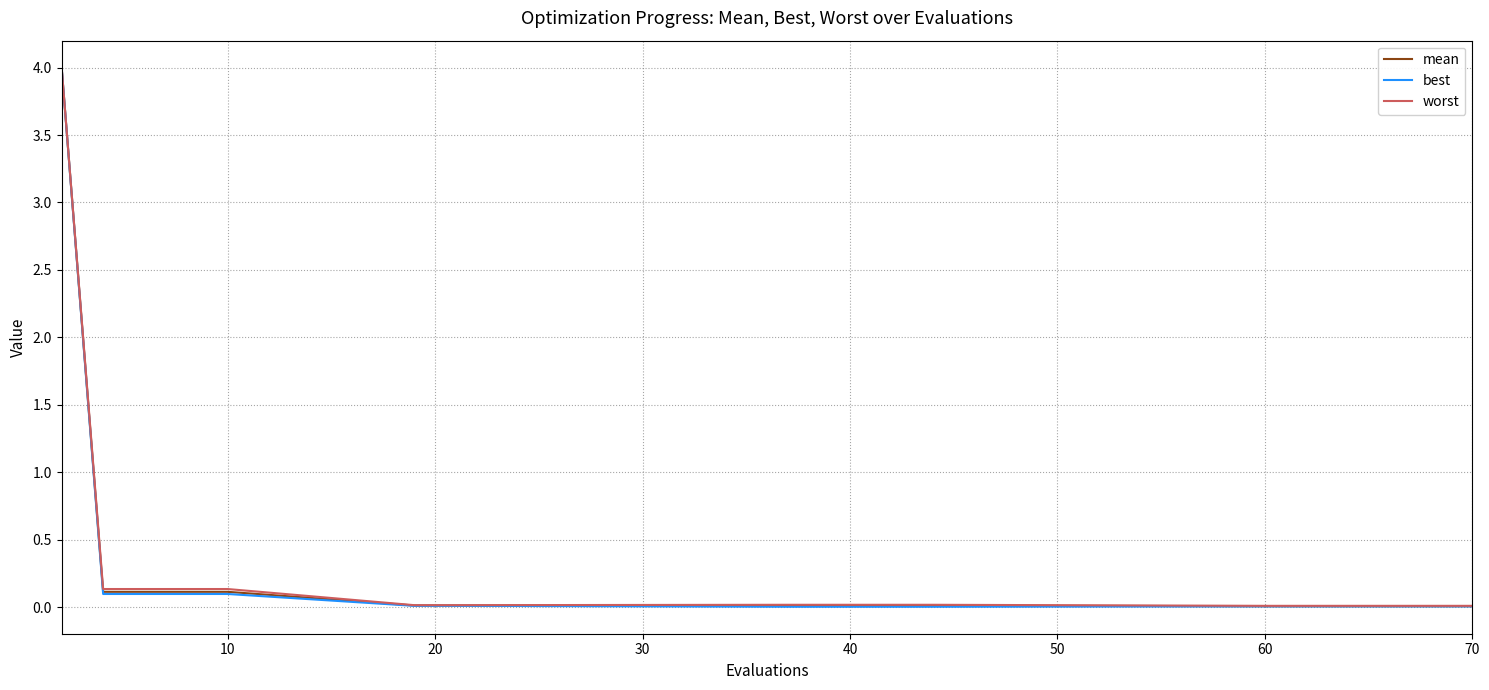

Which series has the largest range (max minus min)?

best